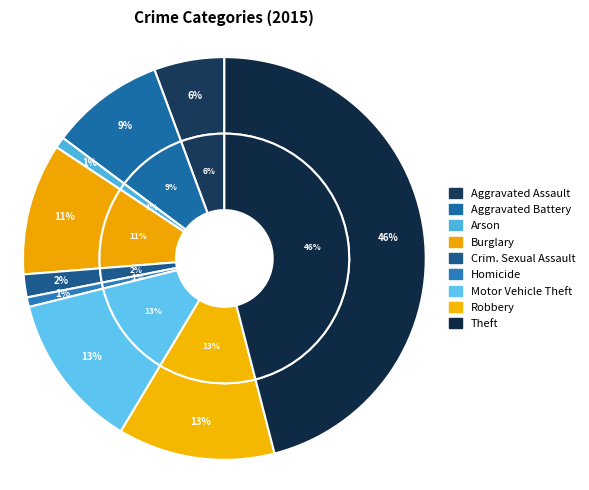

To the nearest percent, what is the combined percentage of Theft and Criminal Sexual Assault?

48%